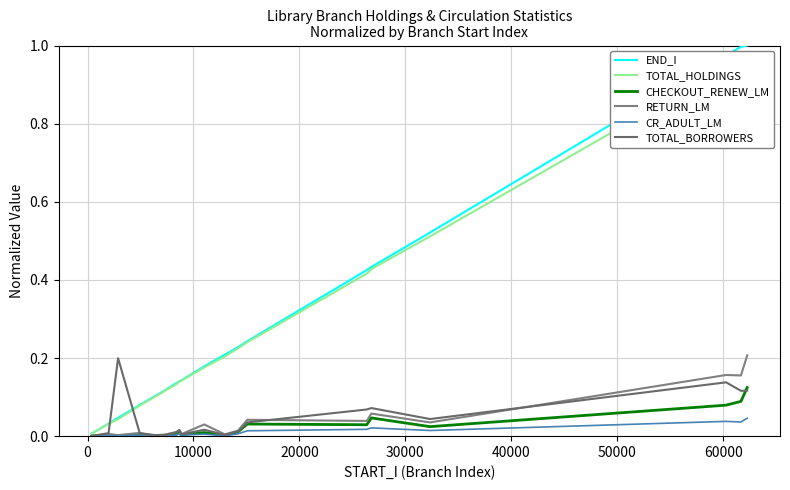

Which series has the largest range (max minus min)?

END_I